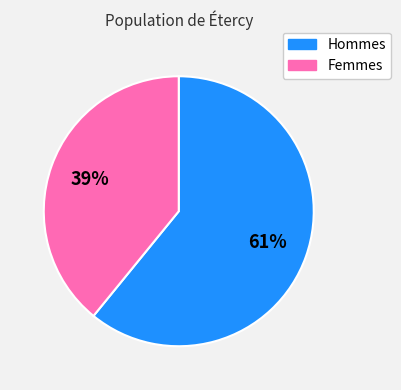

Does any single category account for the majority?

Yes